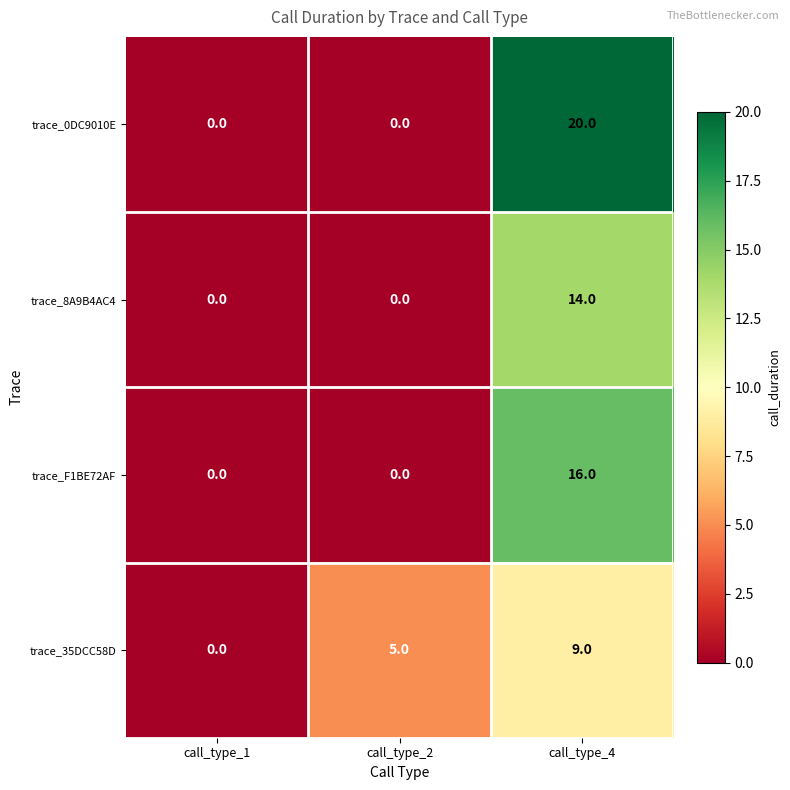

The trace_8A9B4AC4 series shows 14 at call_type_4. True or false?

True